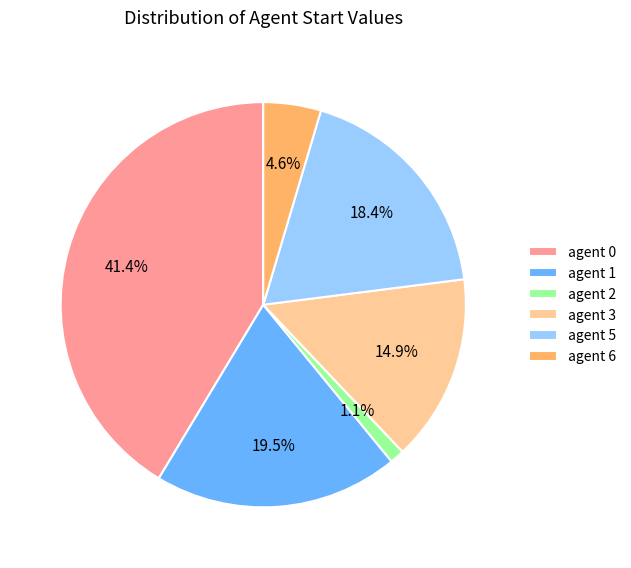

Is agent 0 the majority of the pie?

No